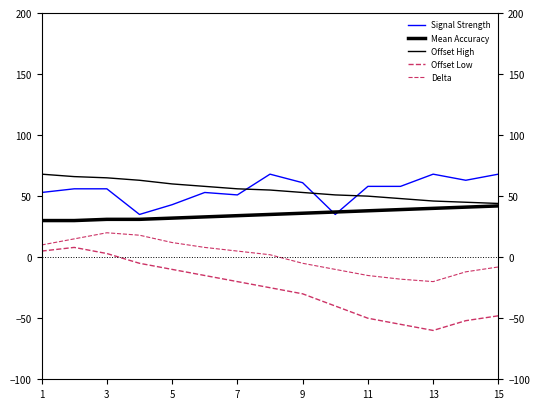

Reading left to right, what are all the values shown in this chart?

Signal Strength: 53	56	56	35	43	53	51	68	61	35	58	58	68	63	68
Mean Accuracy: 30	30	31	31	32	33	34	35	36	37	38	39	40	41	42
Offset High: 68	66	65	63	60	58	56	55	53	51	50	48	46	45	44
Offset Low: 5	8	3	-5	-10	-15	-20	-25	-30	-40	-50	-55	-60	-52	-48
Delta: 10	15	20	18	12	8	5	2	-5	-10	-15	-18	-20	-12	-8